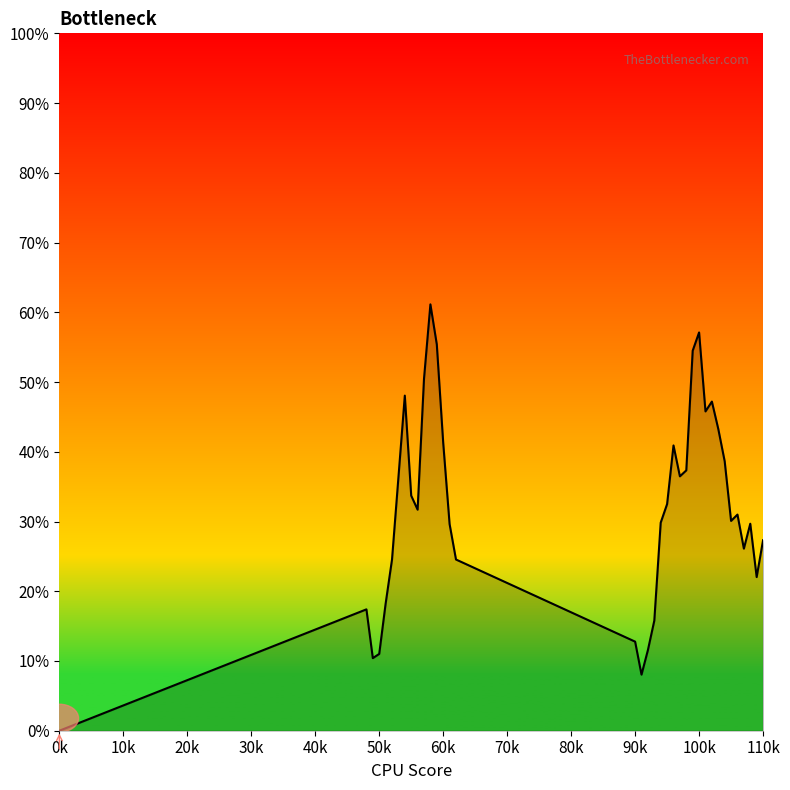

Does the chart display data point markers on the line(s)?

No